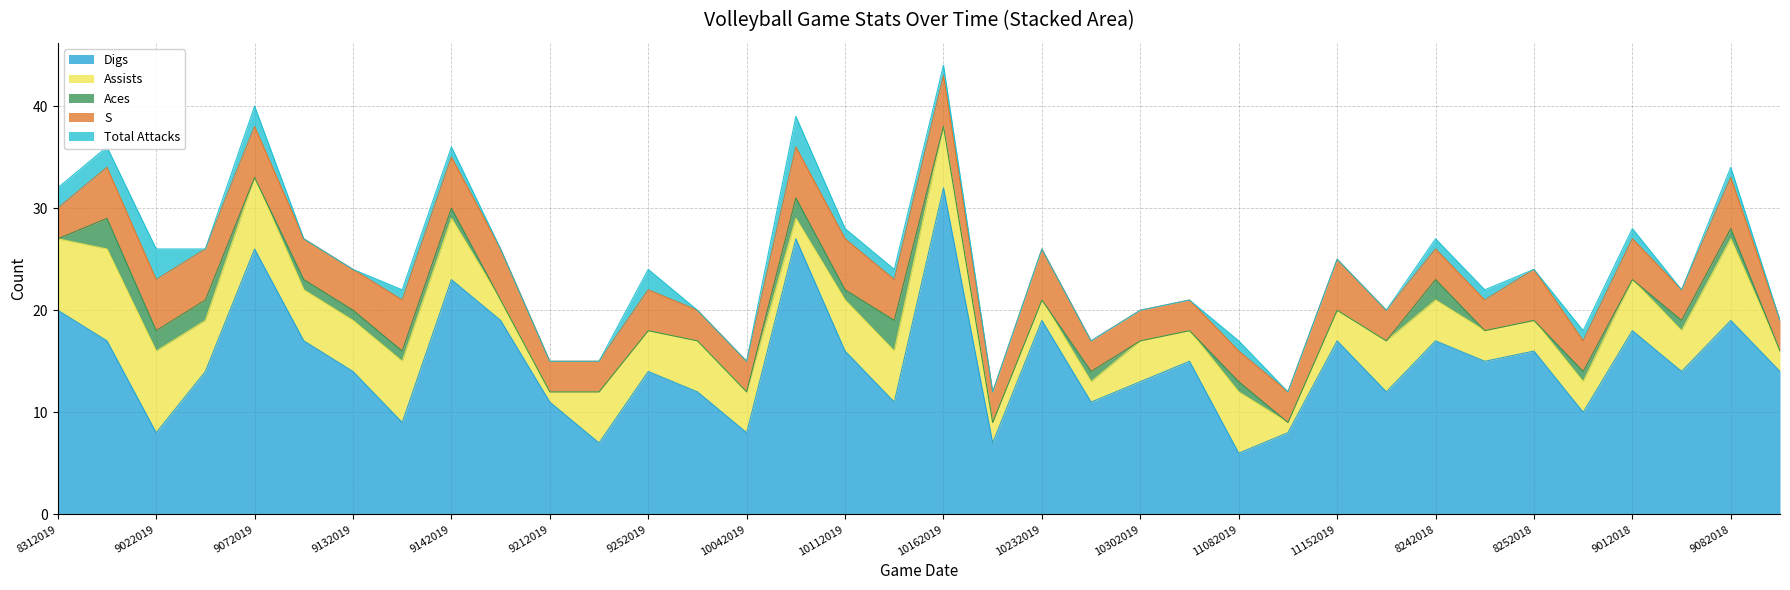

Which has a higher value, 8312019 or 9082018?

8312019